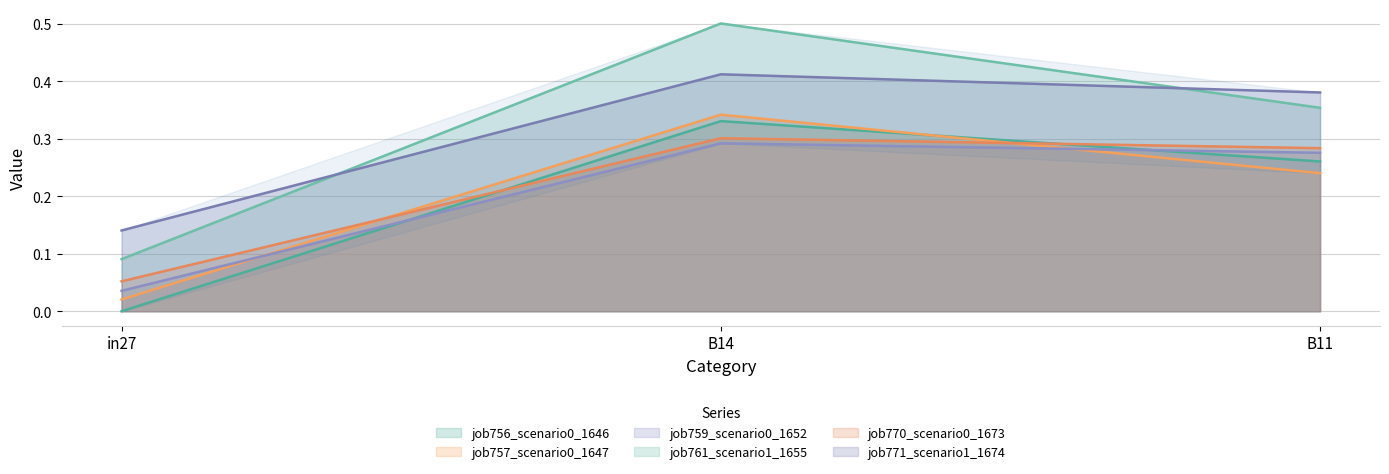

Is the value of job759_scenario0_1652 at B14 greater than the value of job761_scenario1_1655 at B14?

No